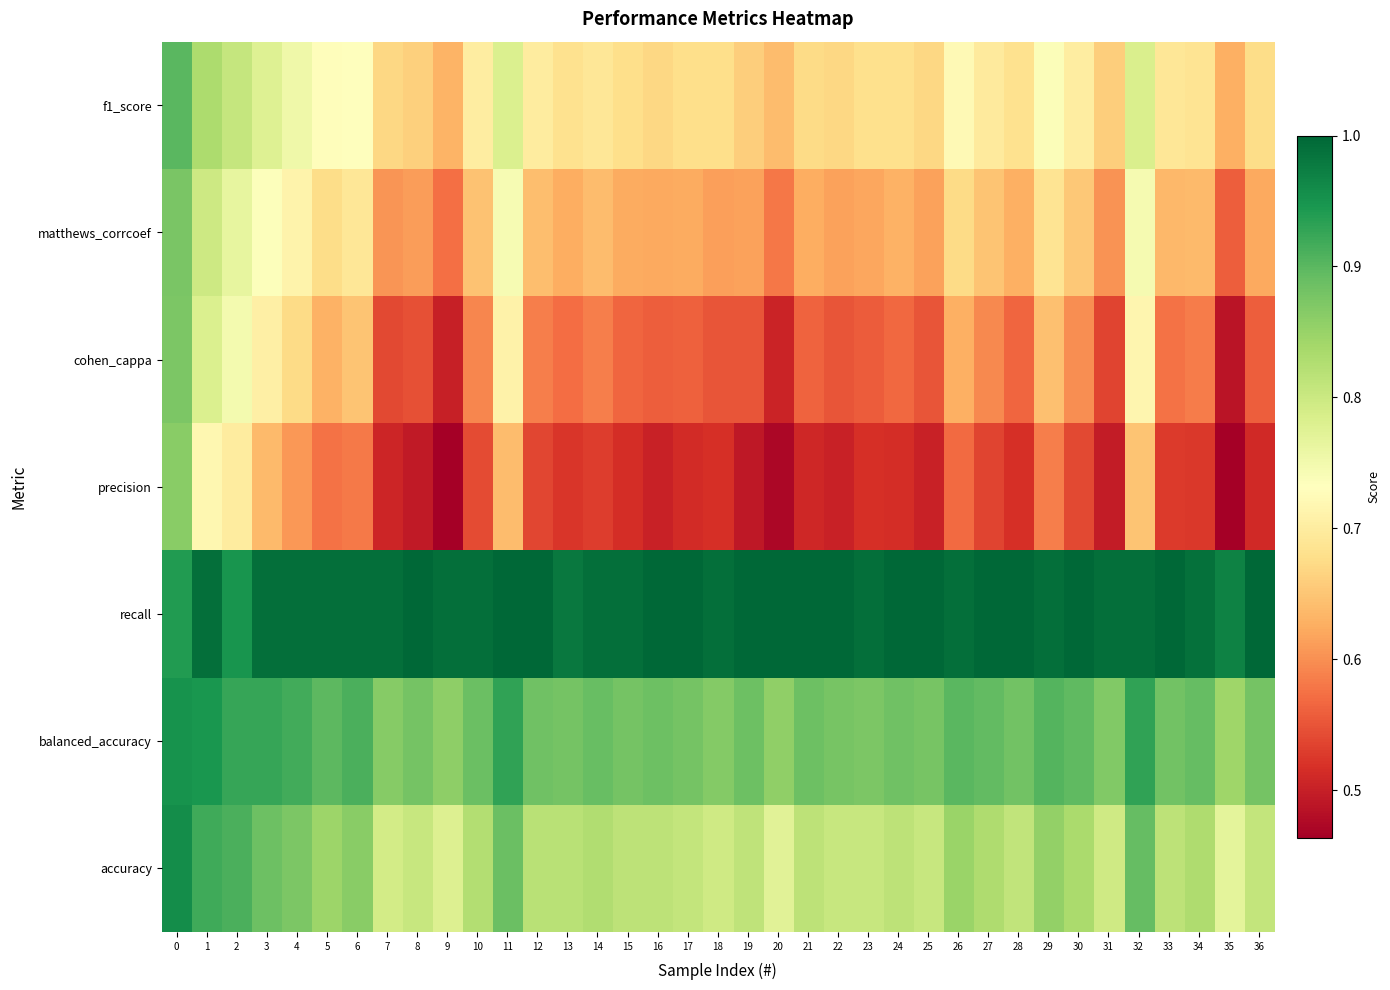

What is the spread (max minus min) of values at 31?

0.5